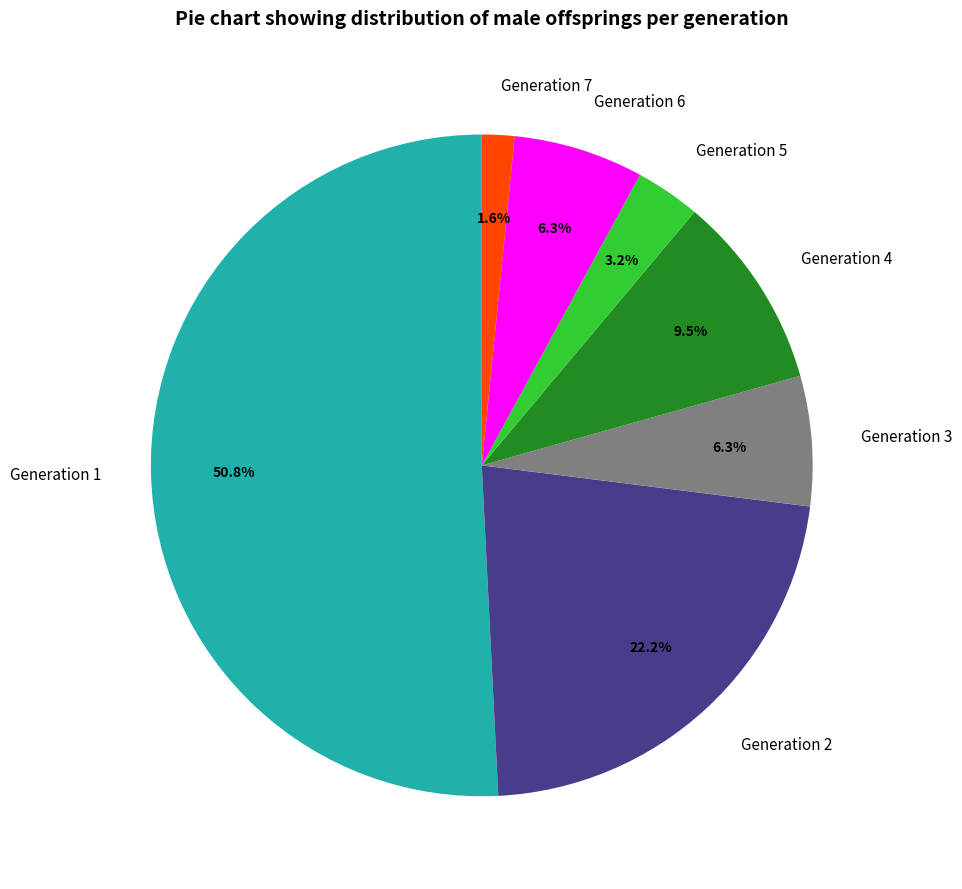

What is the smallest slice in the pie chart?

Generation 7